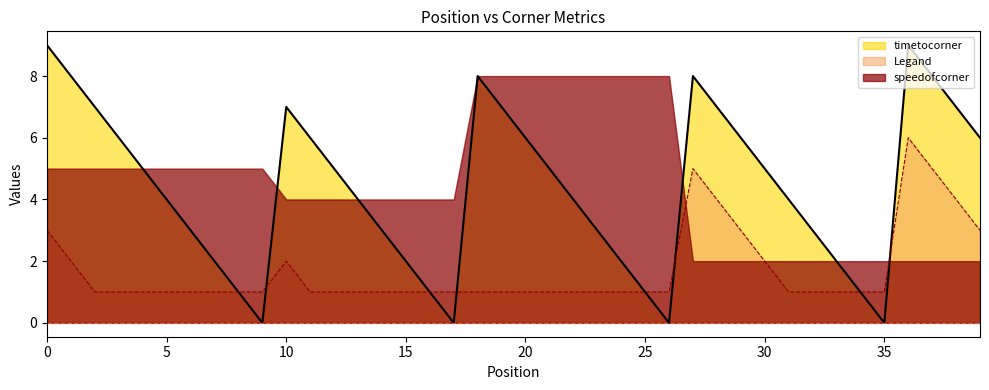

Between 25 and 11, which is larger?

11